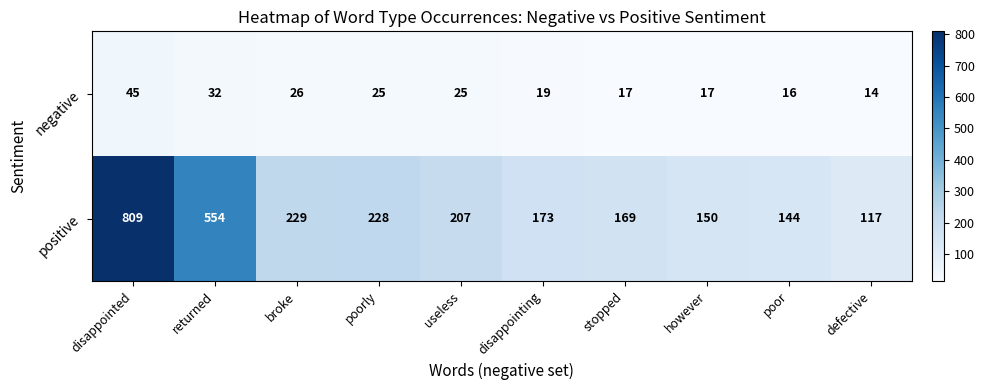

At which label does negative first exceed 25?

disappointed